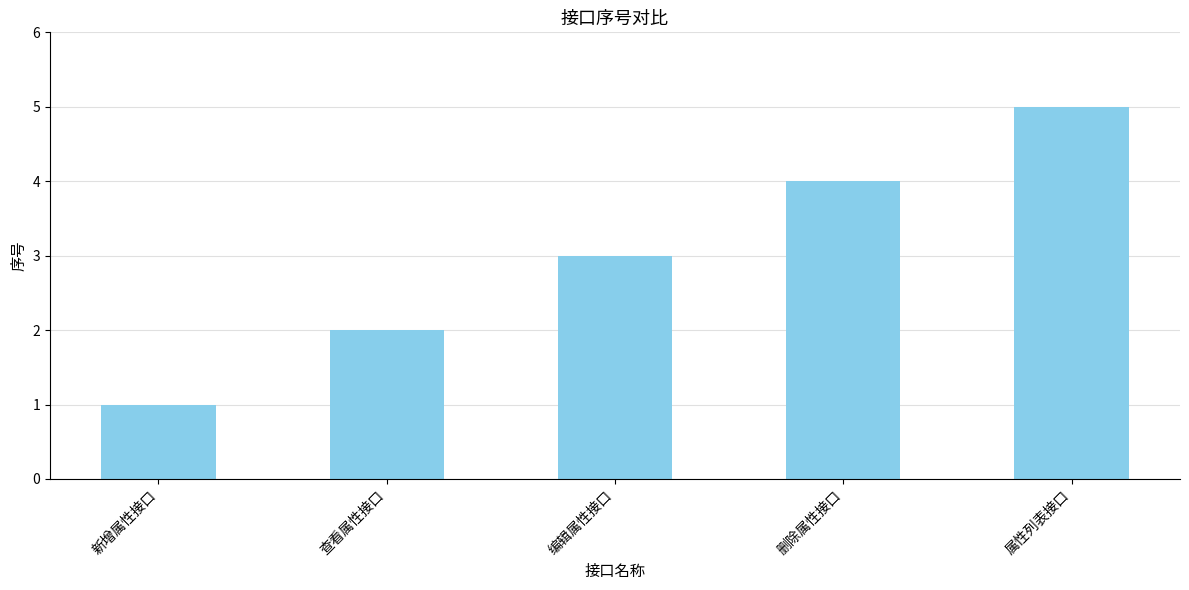

Is it true that the value at 查看属性接口 is 2?

True